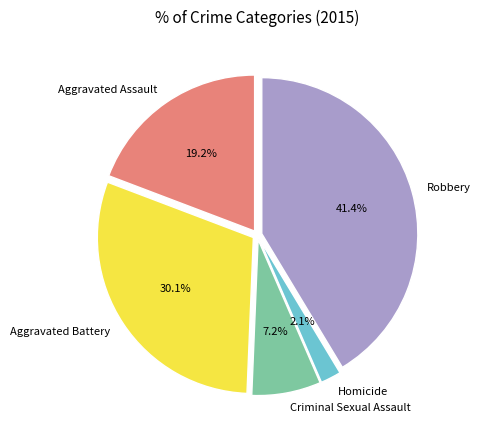

The Aggravated Assault slice represents 8% of the pie. True or false?

False